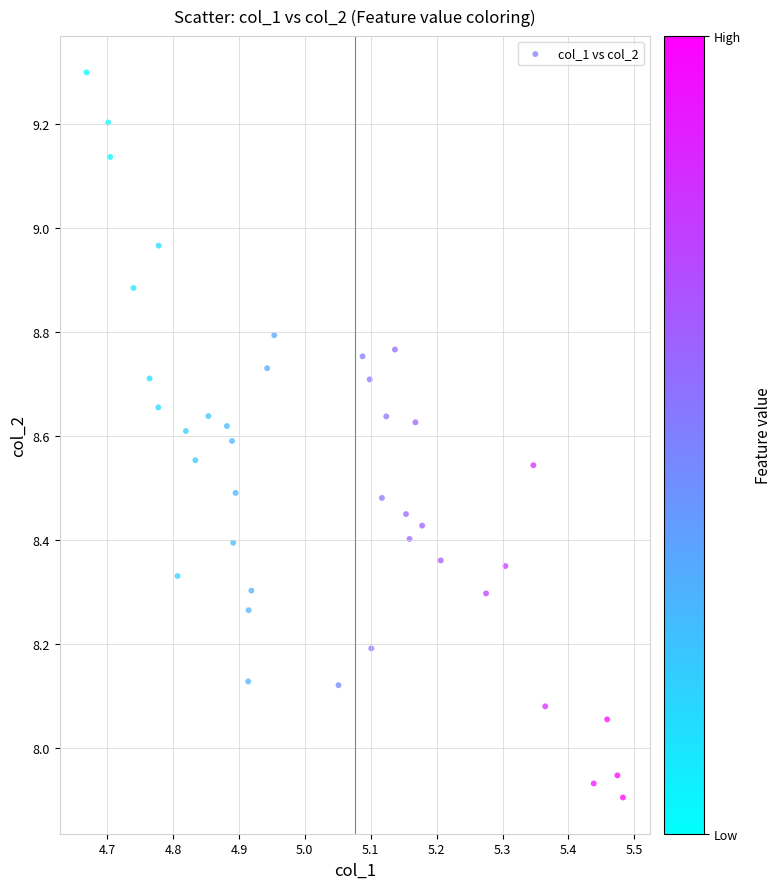

What is the range of Y values (max minus min)?

1.4